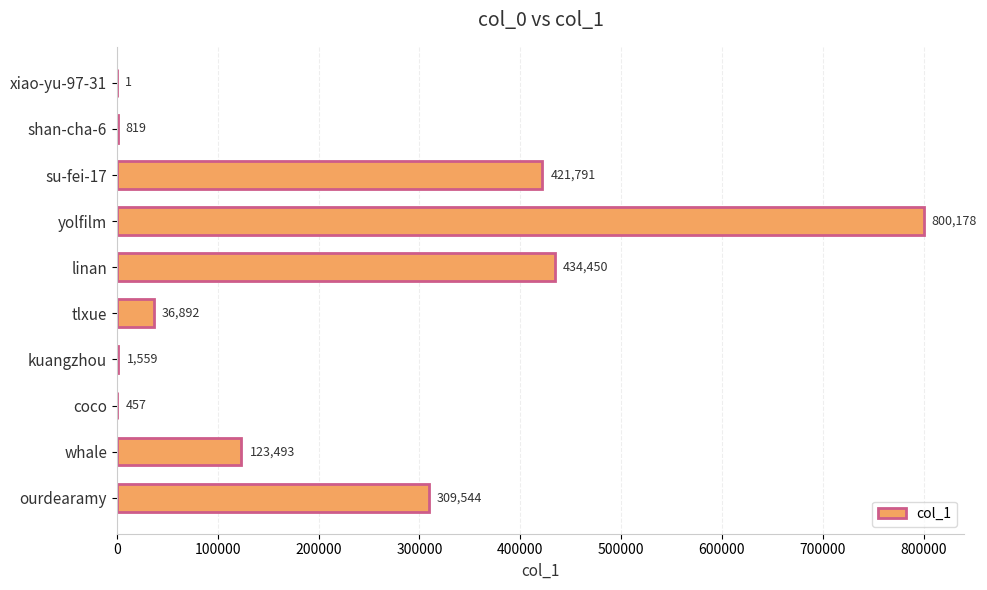

What is the average value?

212918